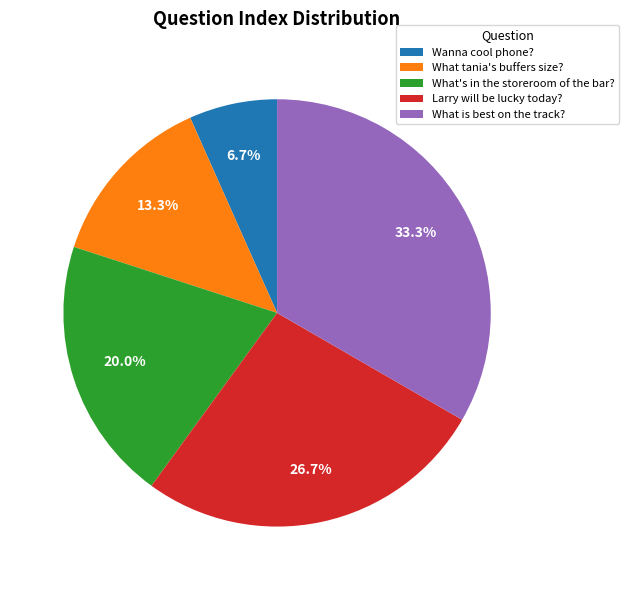

Between What's in the storeroom of the bar? and What tania's buffers size?, which is larger?

What's in the storeroom of the bar?